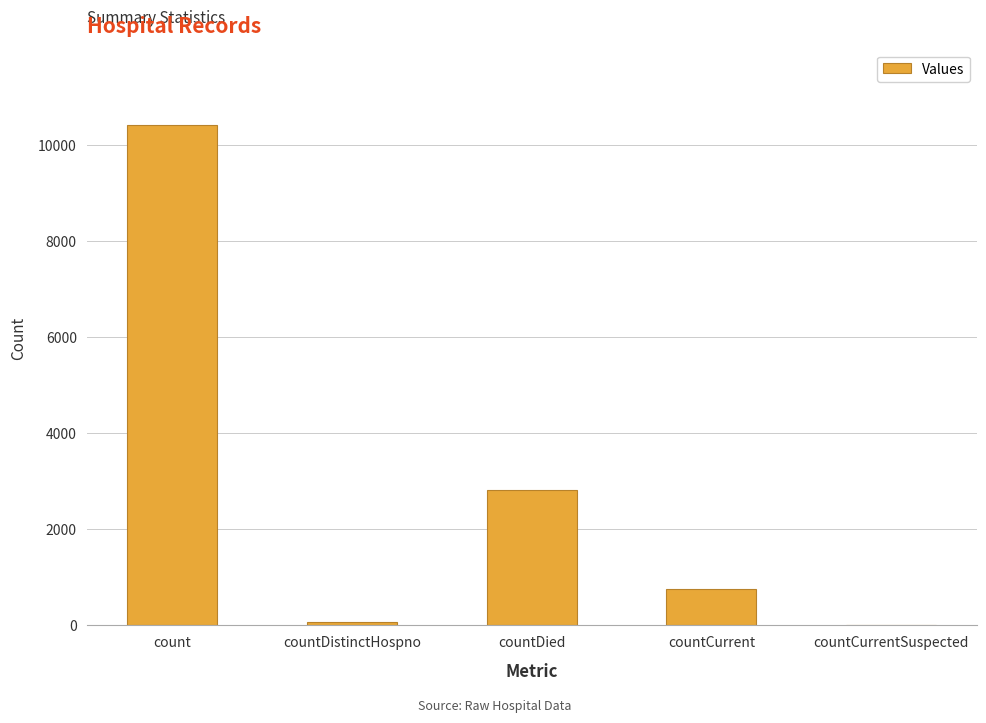

What is the change in value from count to countCurrentSuspected?

-10427